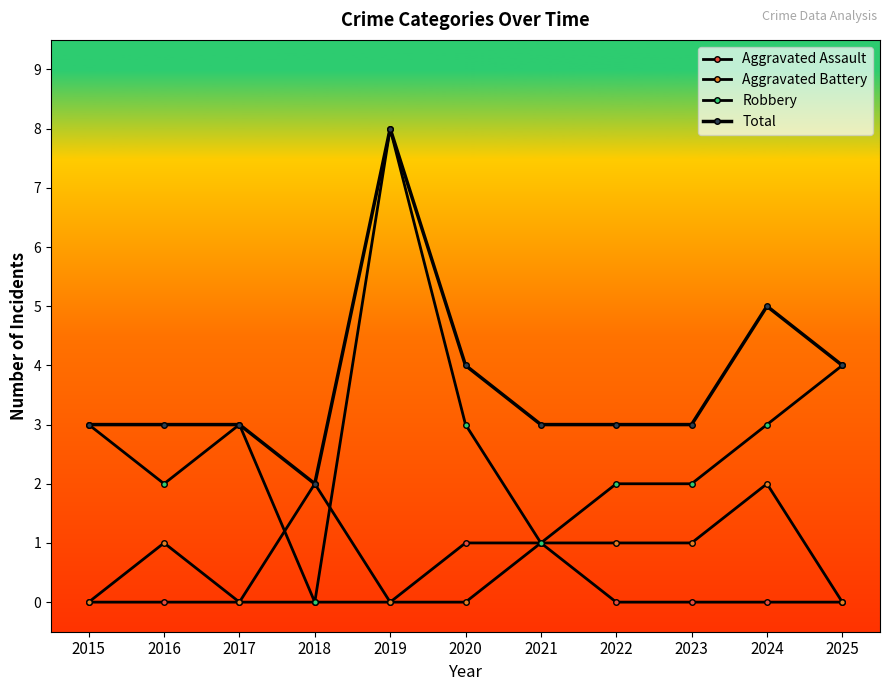

How many data points does each series have?

11